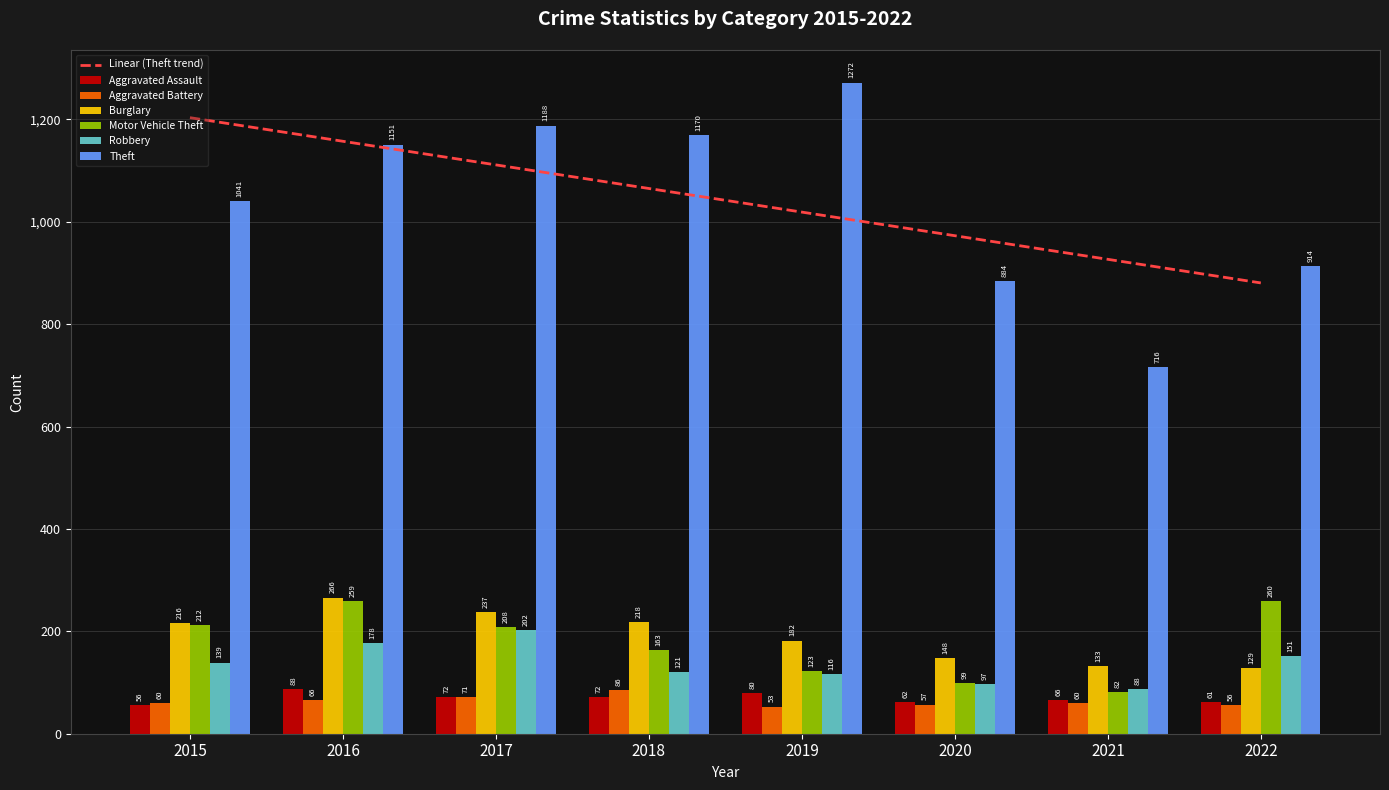

What are all the series names shown in the legend?

Aggravated Assault, Aggravated Battery, Burglary, Motor Vehicle Theft, Robbery, Theft